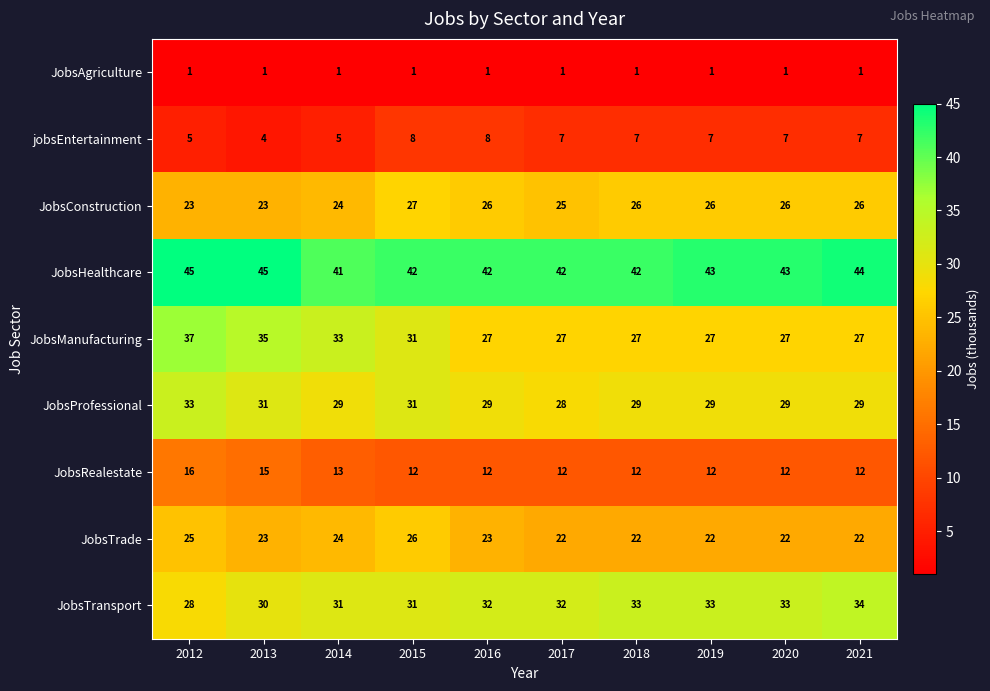

Which series has the widest spread of values?

JobsManufacturing